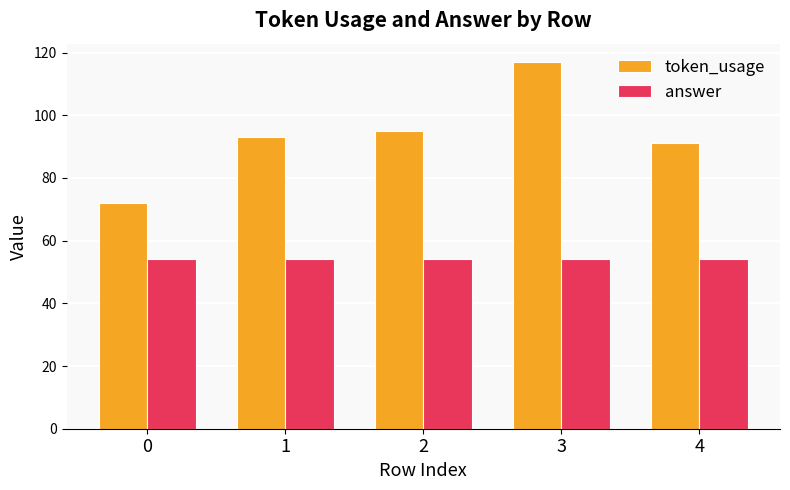

At which category is the sum across all series the highest?

3